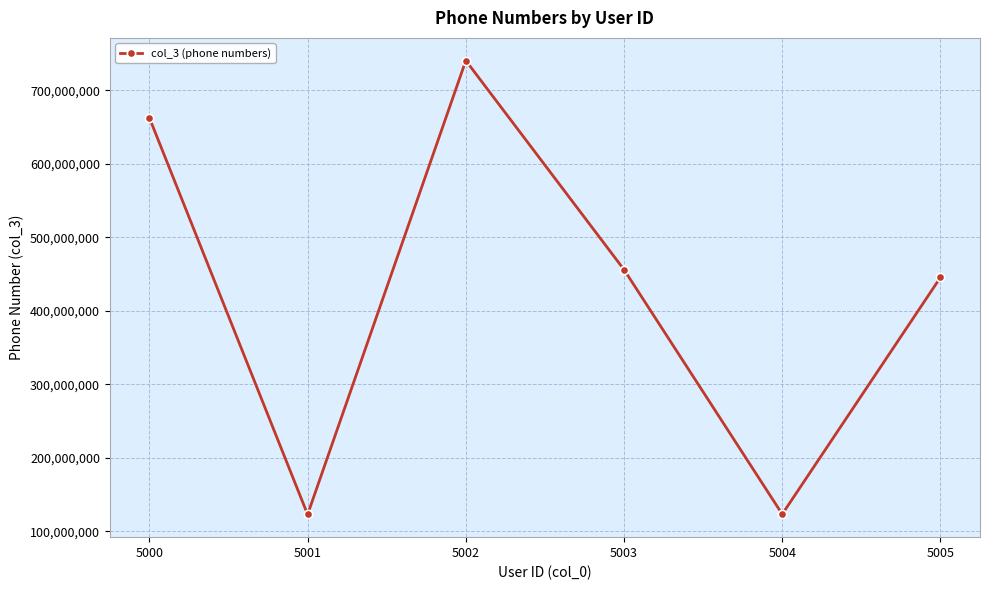

Where is the data nearest to the value 431786660?

5005